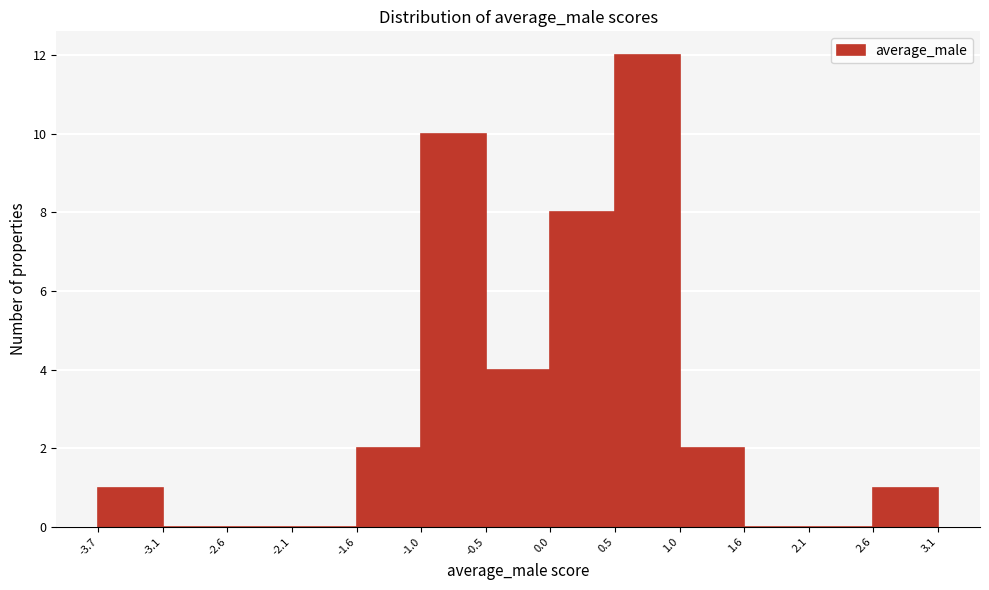

Reading left to right, transcribe this chart: for each bar, give the range it covers on the x-axis and its height. The values are not printed on the chart, so give them approximately, as read against the axis.

-3.7 to -3.1: 1
-3.1 to -2.6: 0
-2.6 to -2.1: 0
-2.1 to -1.6: 0
-1.6 to -1.0: 2
-1.0 to -0.5: 10
-0.5 to 0.0: 4
0.0 to 0.5: 8
0.5 to 1.0: 12
1.0 to 1.6: 2
1.6 to 2.1: 0
2.1 to 2.6: 0
2.6 to 3.1: 1